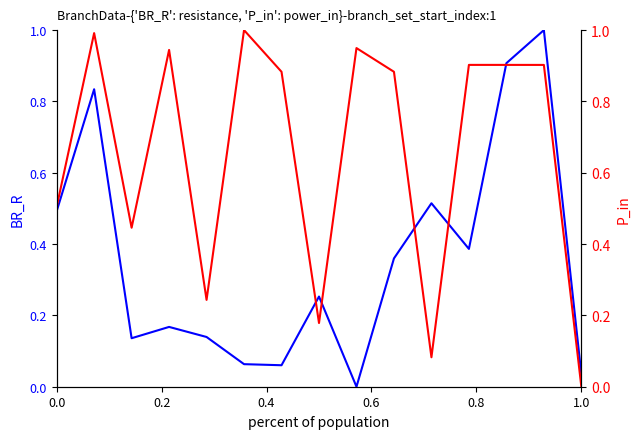

What is the difference between the maximum and minimum values in the P_in series?

1.0